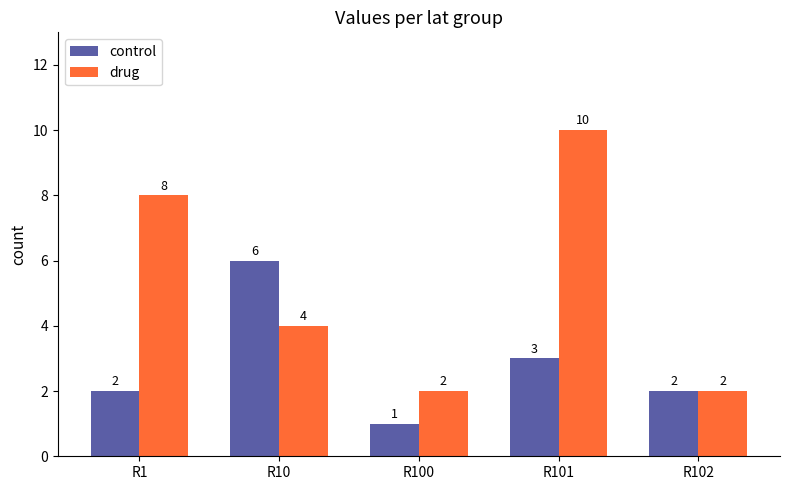

How many bars are there in total?

10